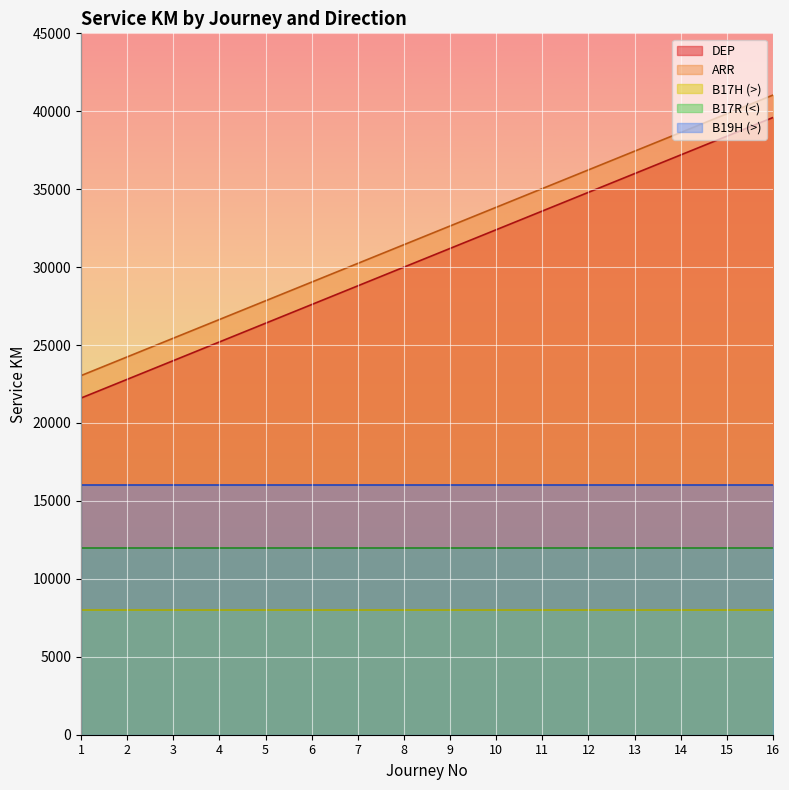

The DEP series shows 19957 at 13. True or false?

False